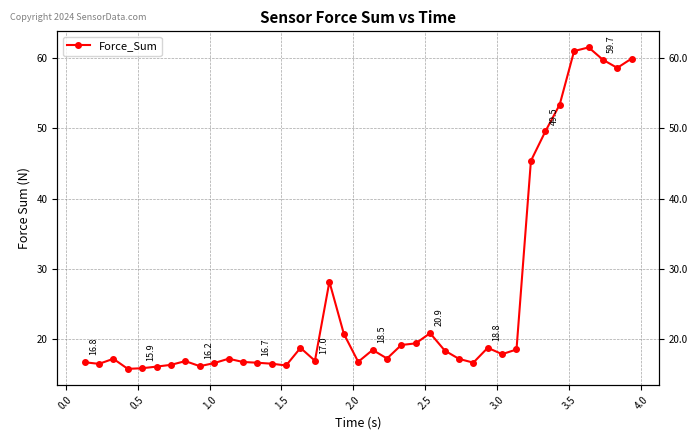

What is the average value?

25.7